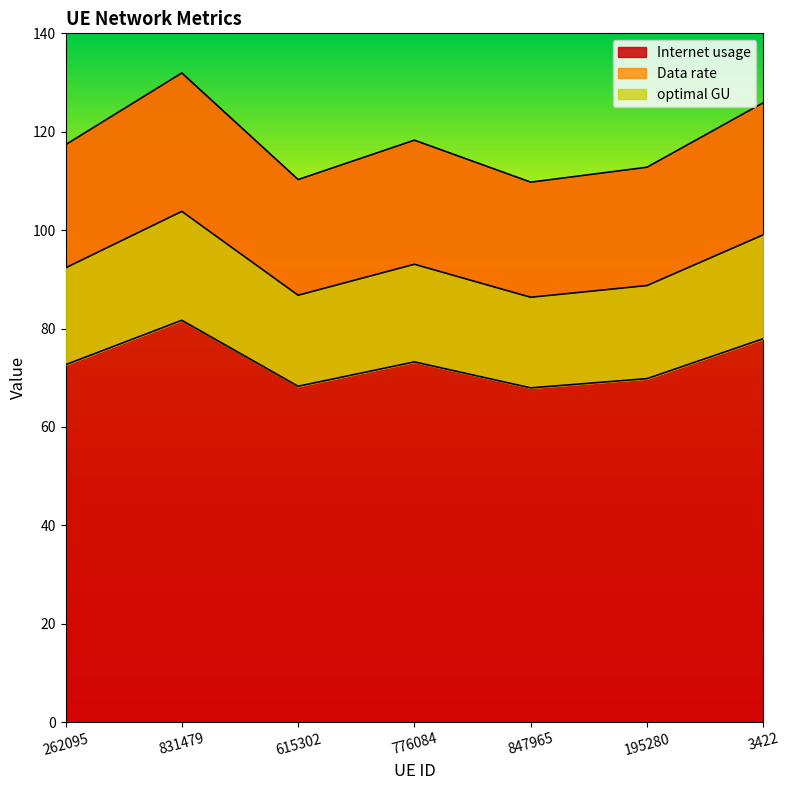

The Internet usage series shows 117.4 at 262095. True or false?

True